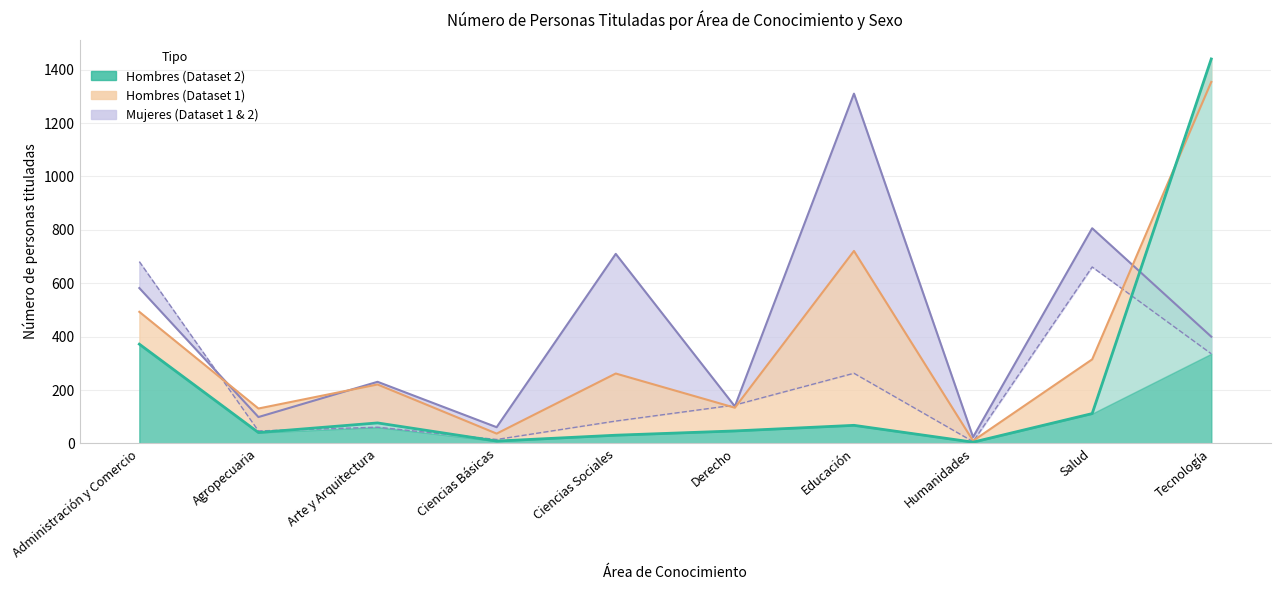

How many interior local valleys does the Mujeres (Dataset 2) series have?

3